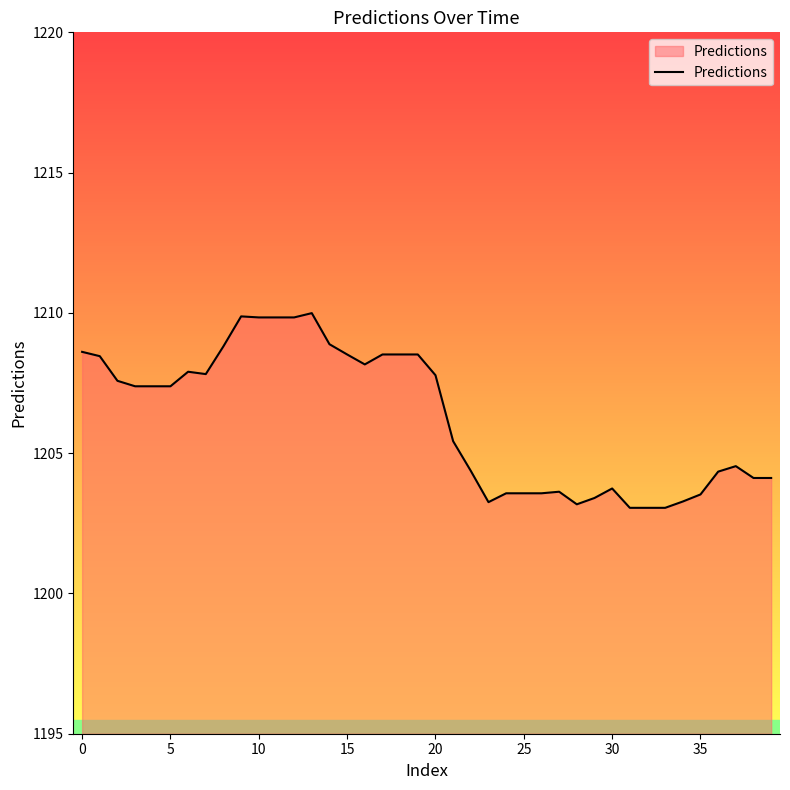

What is the difference between the maximum and minimum values?

6.9